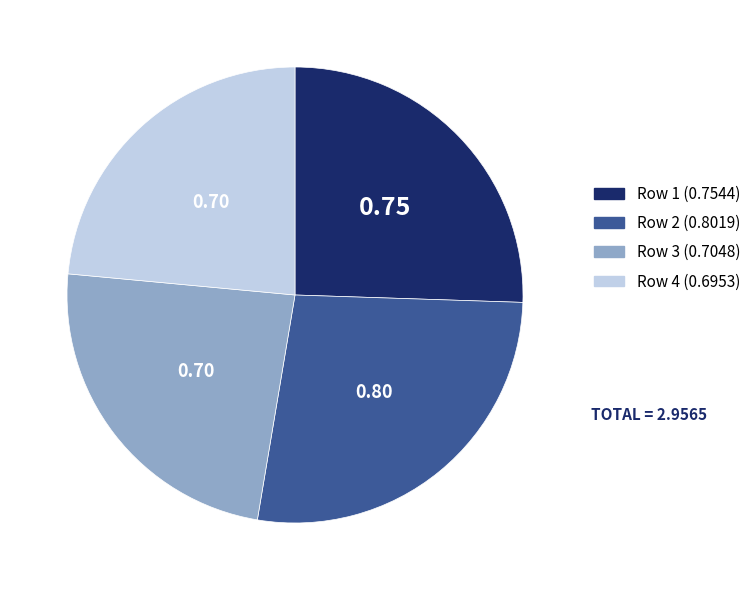

Is there a majority slice in this chart?

No